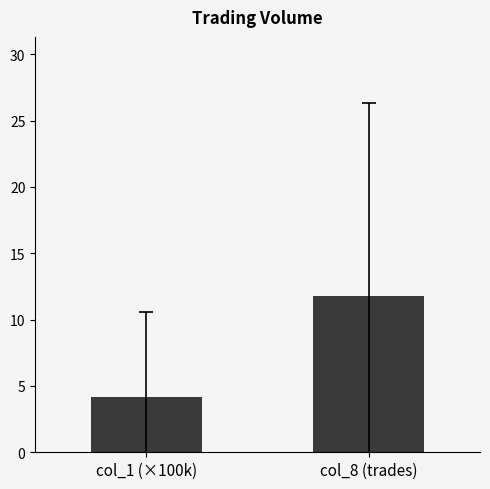

List the labels in order of value, largest first.

col_8 (trades), col_1 (×100k)